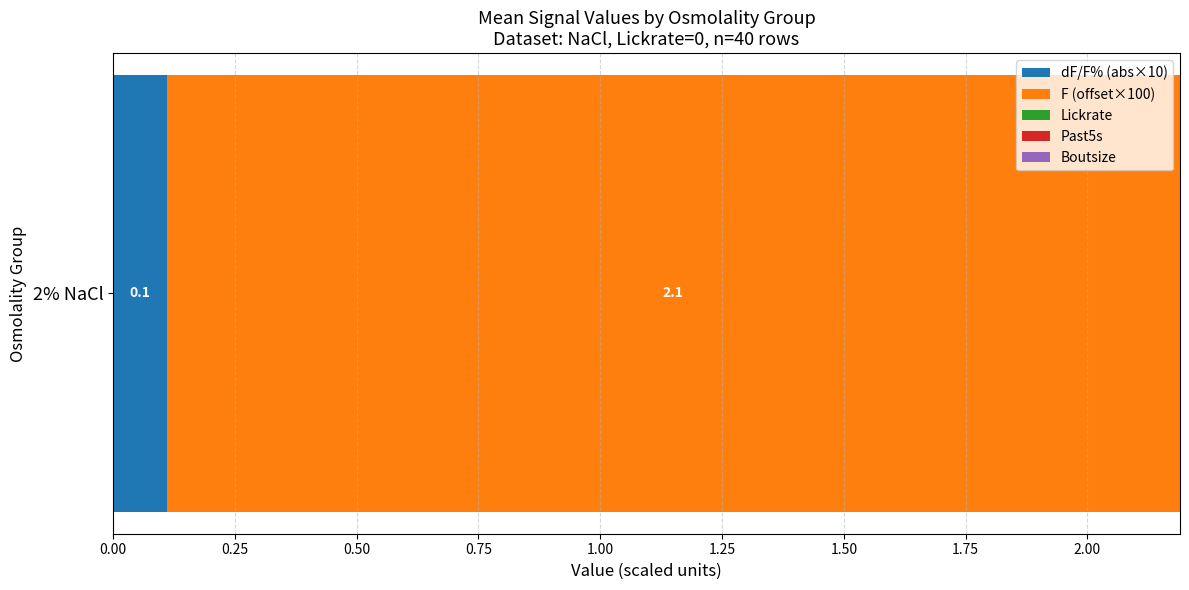

The value of dF/F% (abs×10) at 2% NaCl is 0.2. True or false?

False